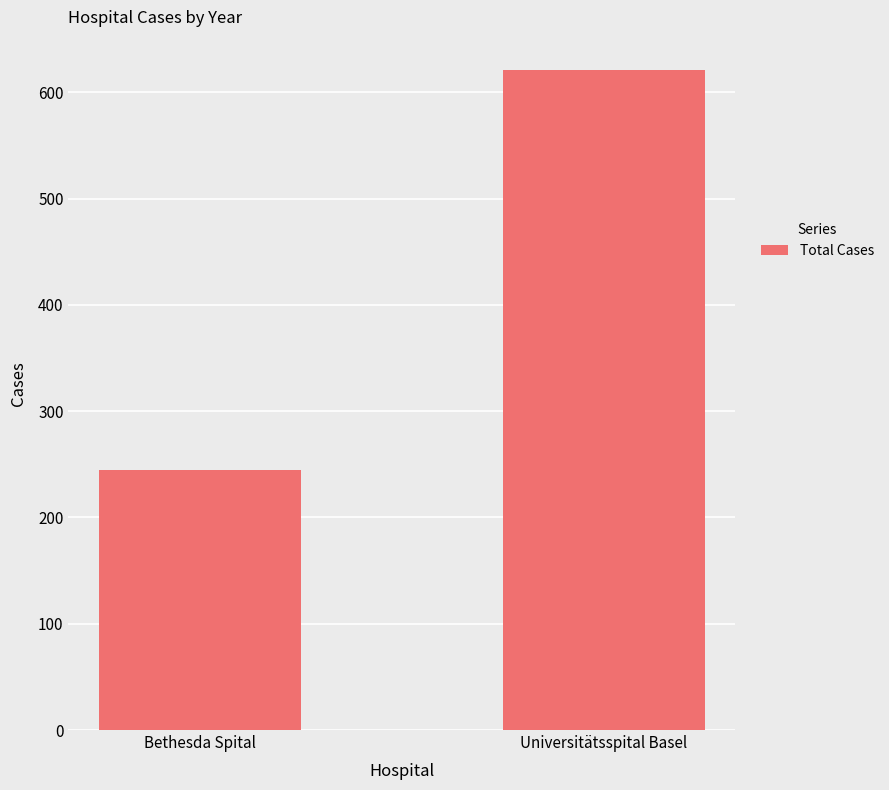

Approximately how many times larger is the value at Universitätsspital Basel compared to Bethesda Spital?

2.5